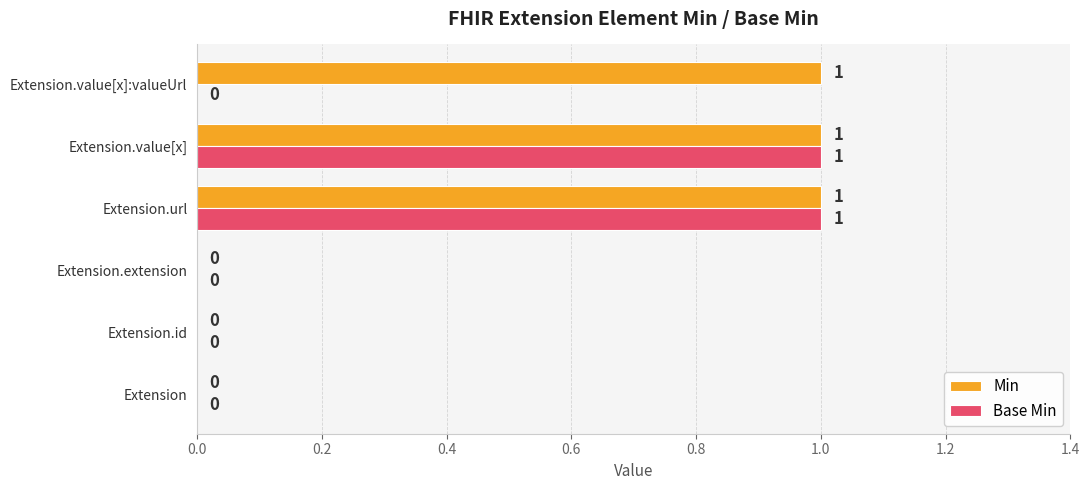

Is the value of Min at Extension.url greater than the value of Base Min at Extension.extension?

Yes